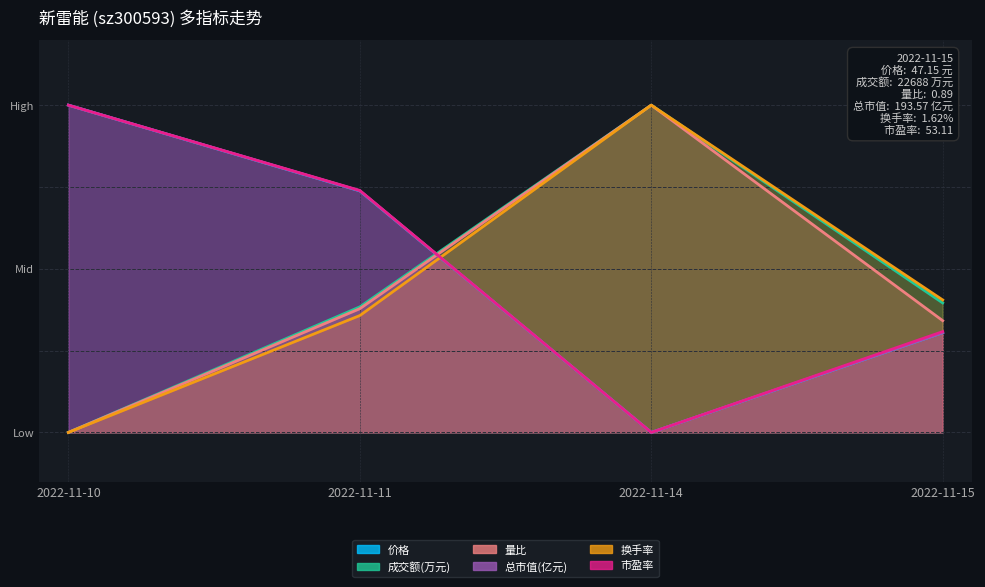

Reading left to right, extract all data points from this chart.

价格: 2022-11-10=1.0	2022-11-11=0.7	2022-11-14=0.0	2022-11-15=0.3
成交额(万元): 2022-11-10=0.0	2022-11-11=0.4	2022-11-14=1.0	2022-11-15=0.4
量比: 2022-11-10=0.0	2022-11-11=0.4	2022-11-14=1.0	2022-11-15=0.3
总市值(亿元): 2022-11-10=1.0	2022-11-11=0.7	2022-11-14=0.0	2022-11-15=0.3
换手率: 2022-11-10=0.0	2022-11-11=0.4	2022-11-14=1.0	2022-11-15=0.4
市盈率: 2022-11-10=1.0	2022-11-11=0.7	2022-11-14=0.0	2022-11-15=0.3